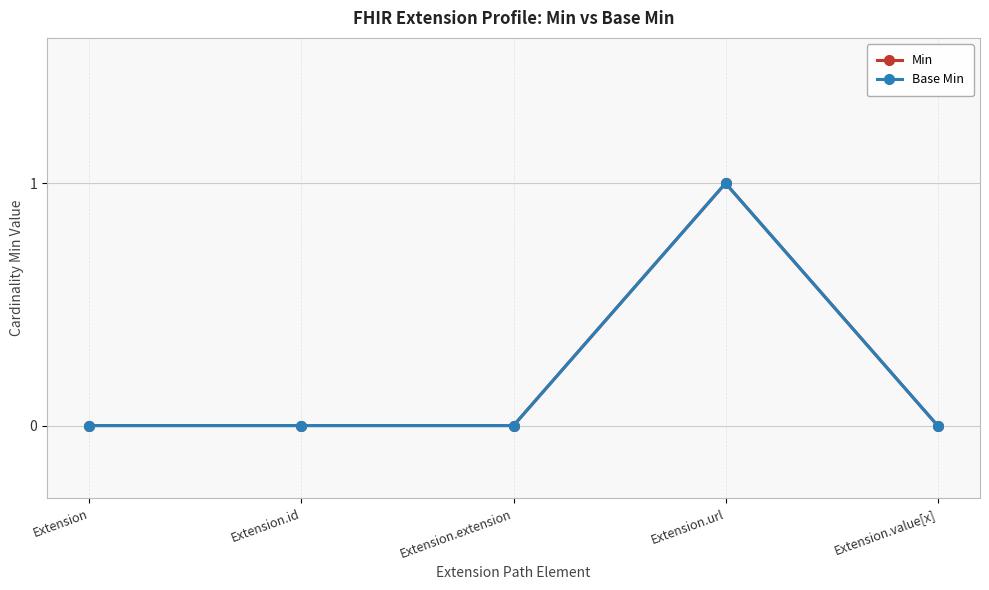

The Min series shows 0 at Extension.id. True or false?

True